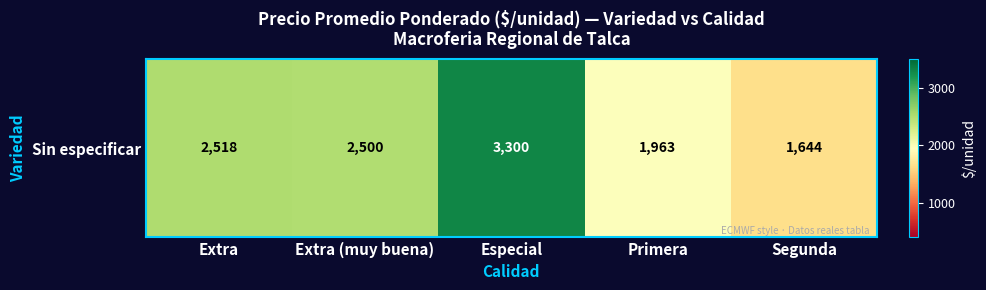

Read the value at Segunda, to the nearest 100.

1600